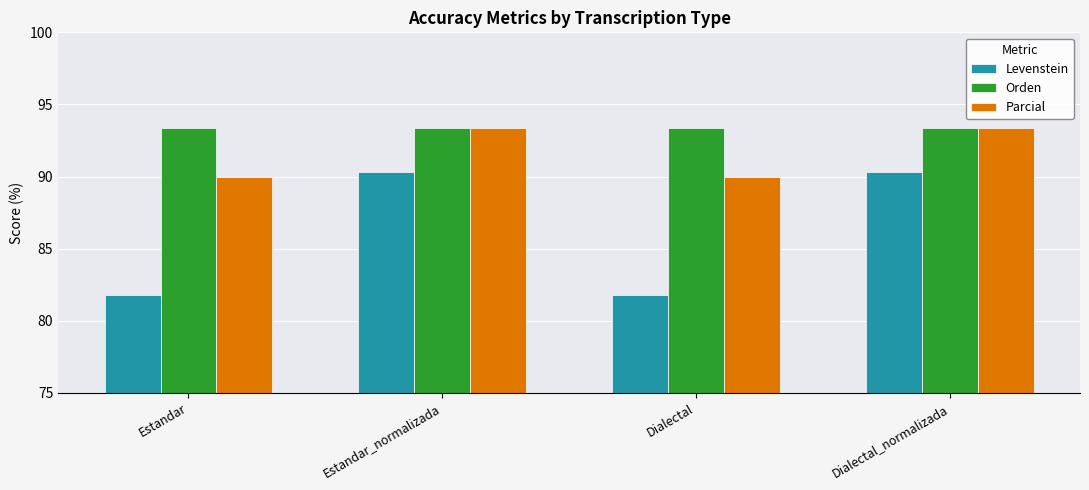

The value of Parcial at Dialectal is 153.7. True or false?

False